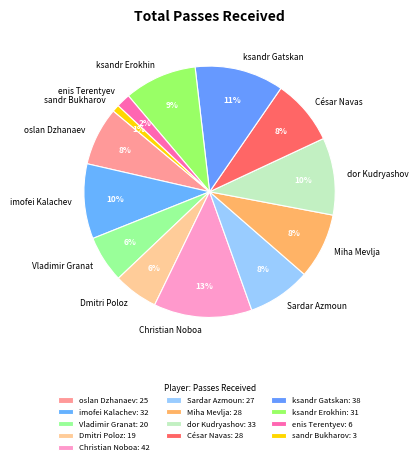

How many slices are in this pie chart?

13